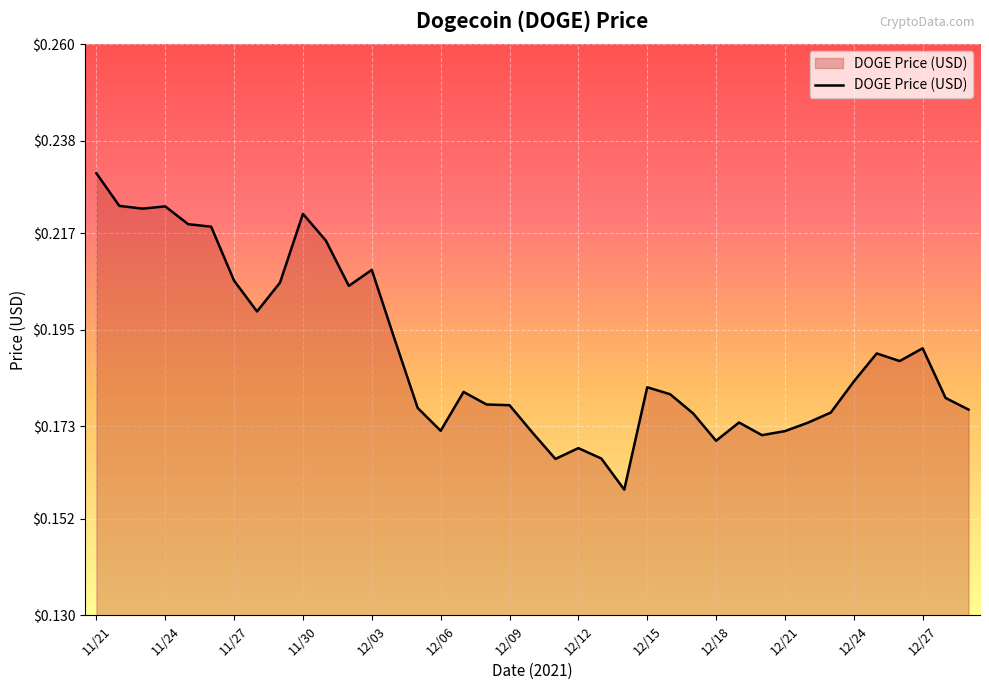

Does the chart display data point markers on the line(s)?

No